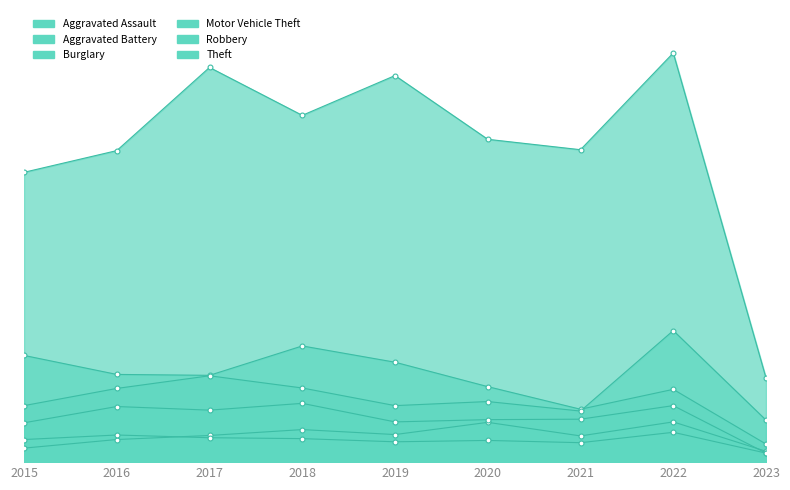

At which category is the sum across all series the highest?

2022